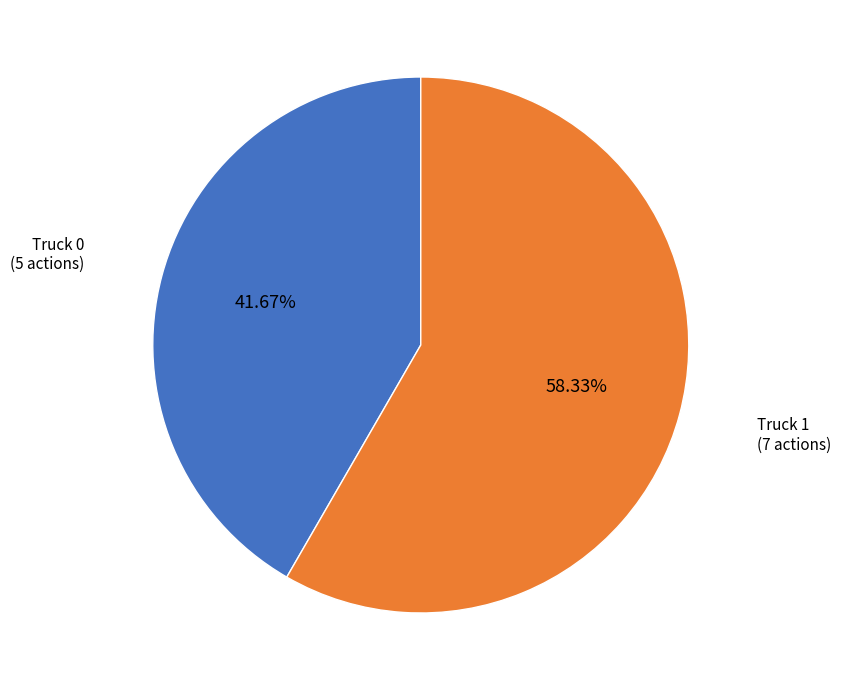

To the nearest percent, what is the average slice percentage?

50%